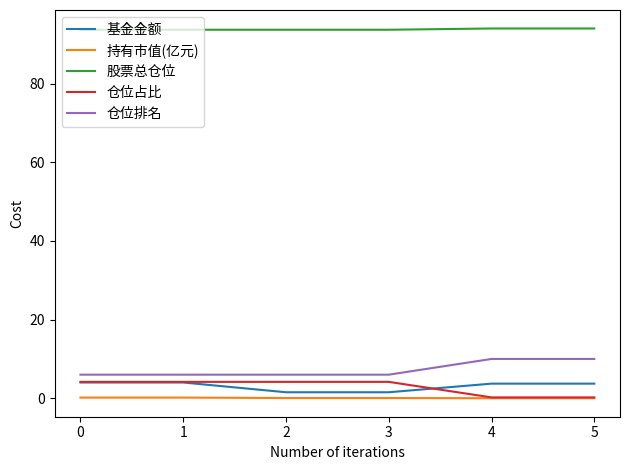

Is the value of 基金金额 at 5 greater than the value of 仓位排名 at 1?

No